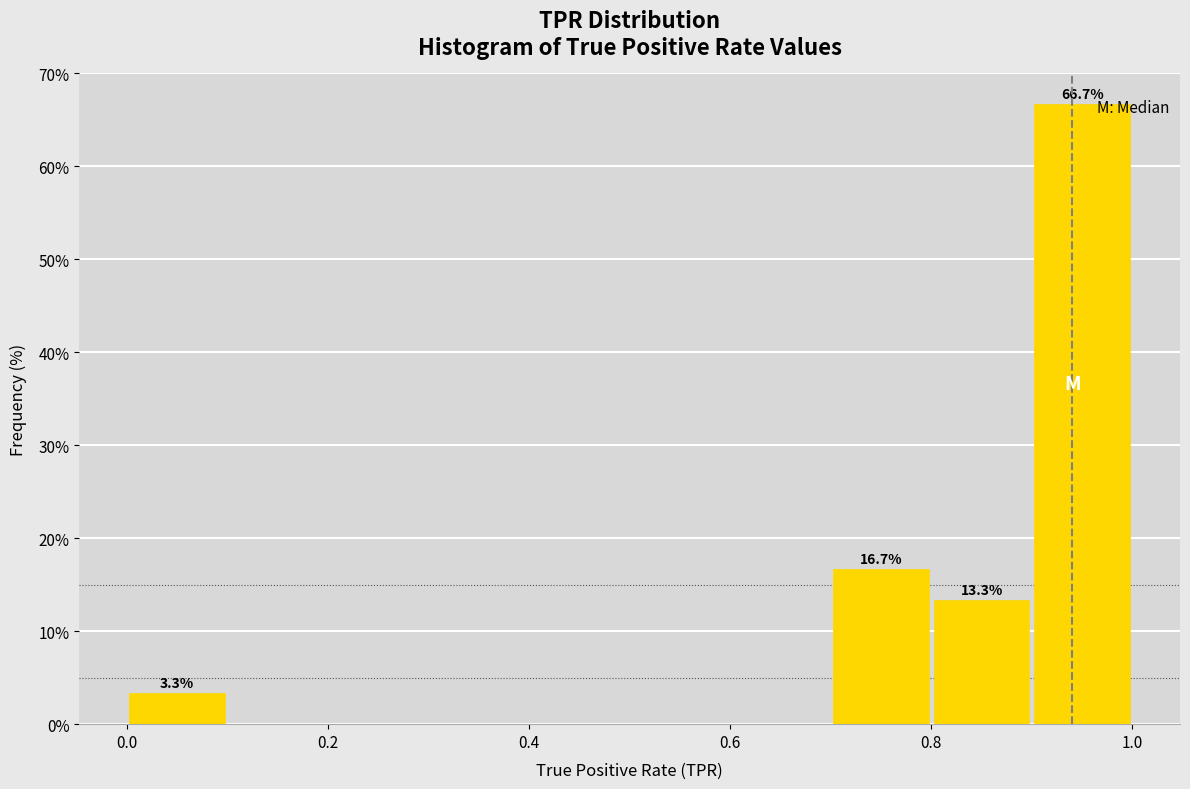

Which range on the x-axis has the tallest bar?

0.9 to 1.0